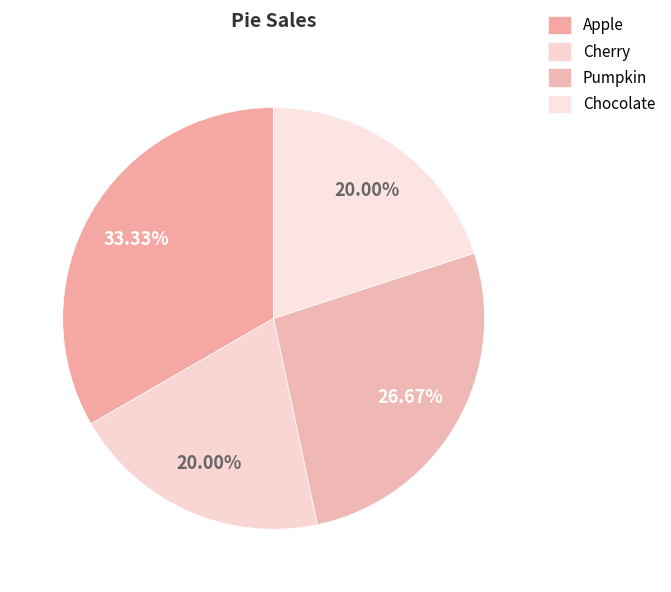

Is it true that Apple is 33% of the pie?

True